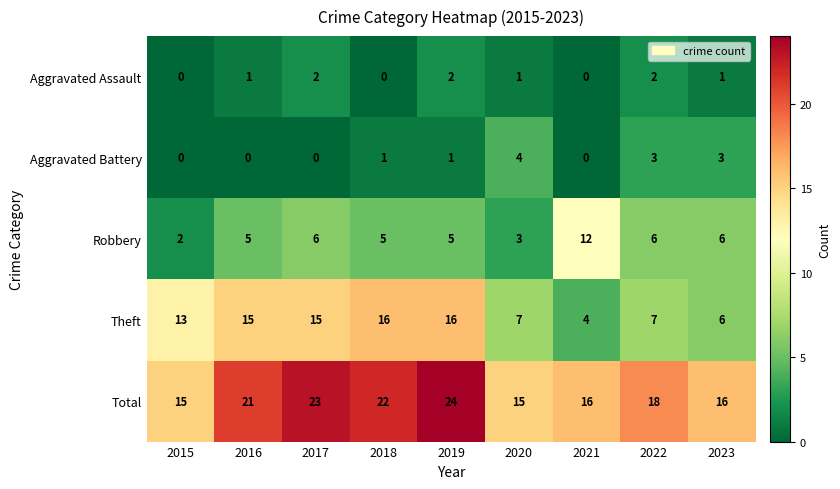

What is the sum of all Aggravated Battery values?

12